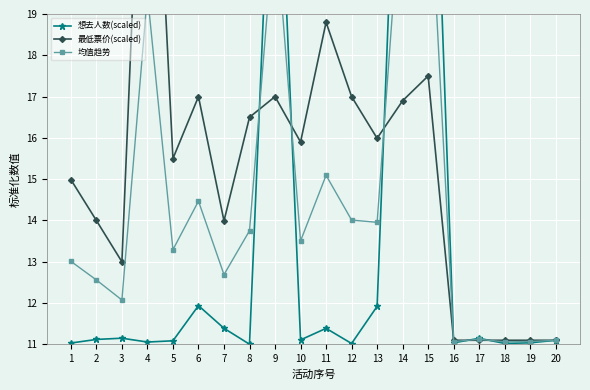

What is the value of the 最低票价(scaled) point at the 12th from the left?

17.0